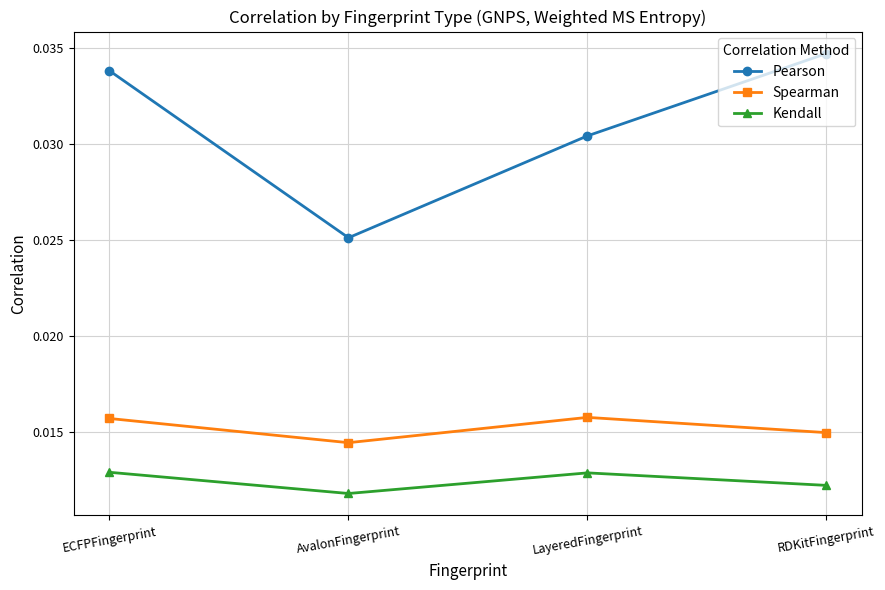

What position from the right is LayeredFingerprint?

2